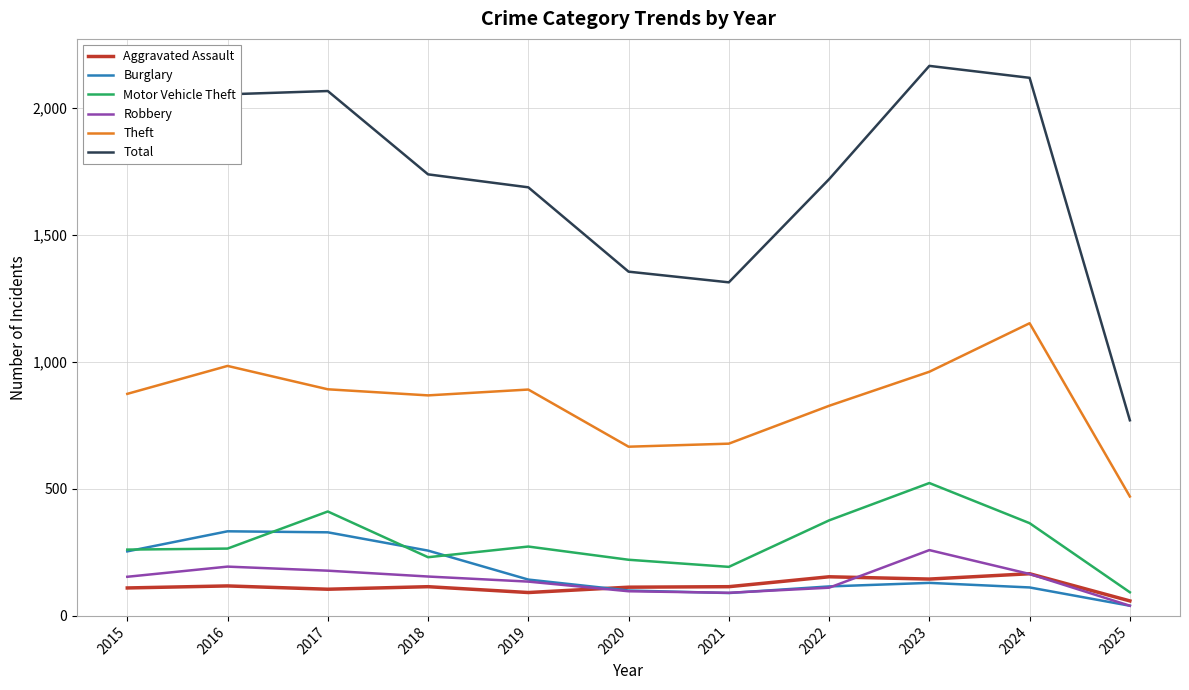

Which series has the largest total across all categories?

Total